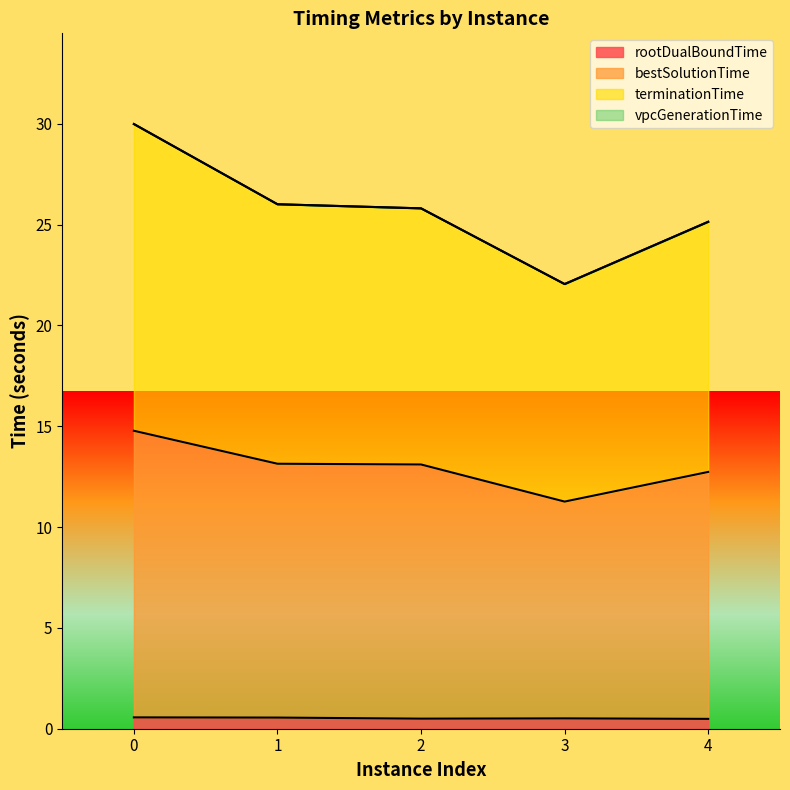

How many interior local valleys does the bestSolutionTime series have?

1